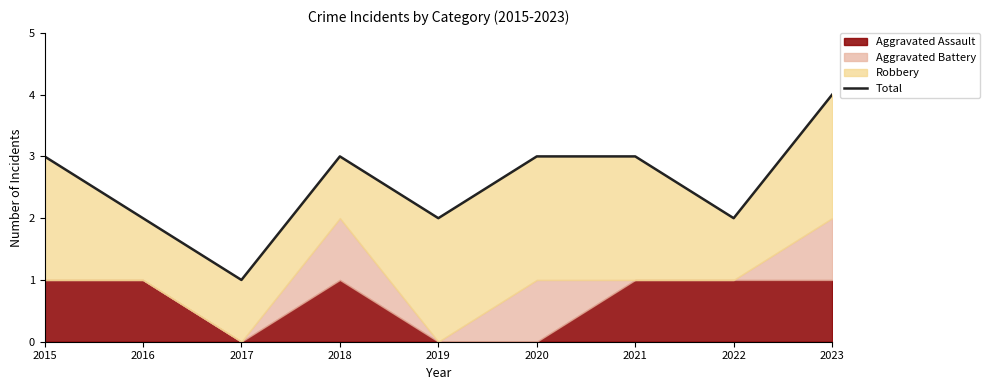

What is the average value?

3